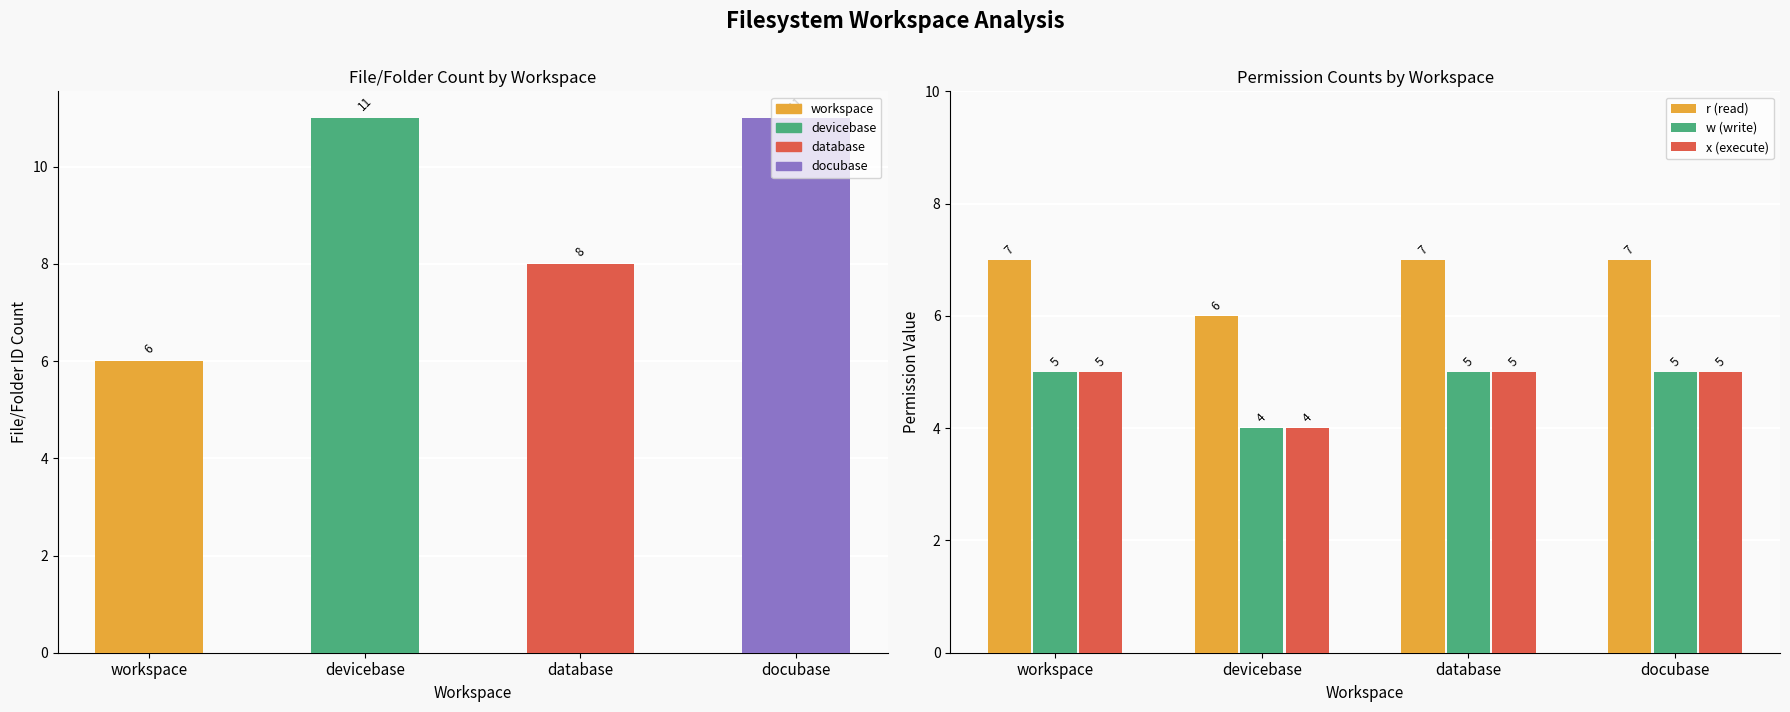

What is the minimum value shown in the chart?

4